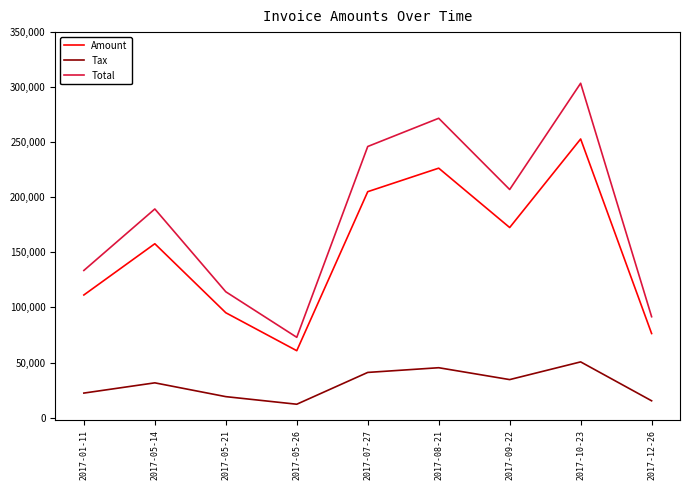

What is the difference between the maximum and minimum values in the Amount series?

192221.0